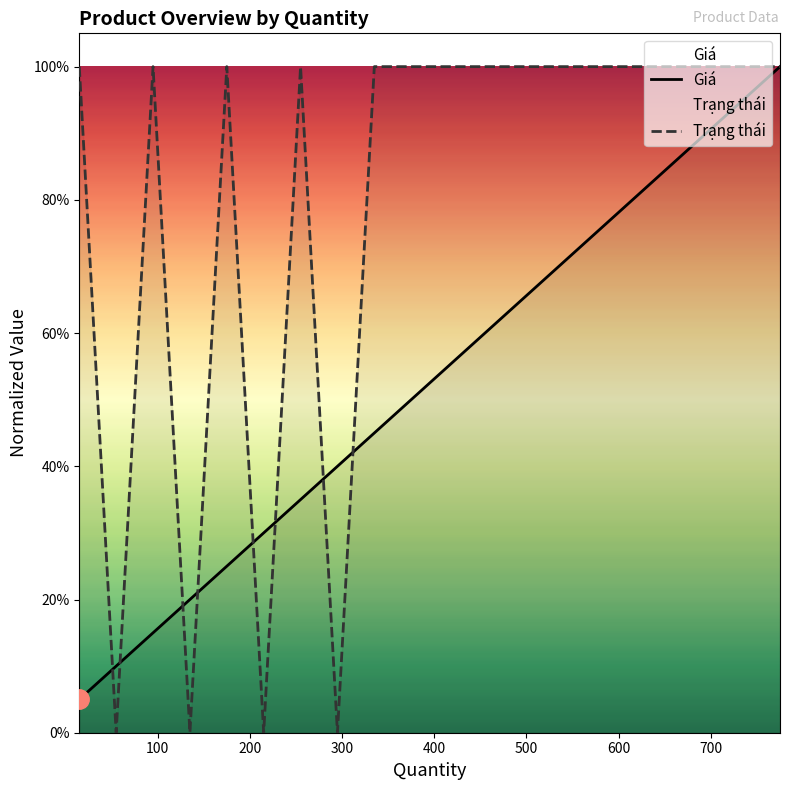

The Trạng thái series shows 0.3 at 0. True or false?

False